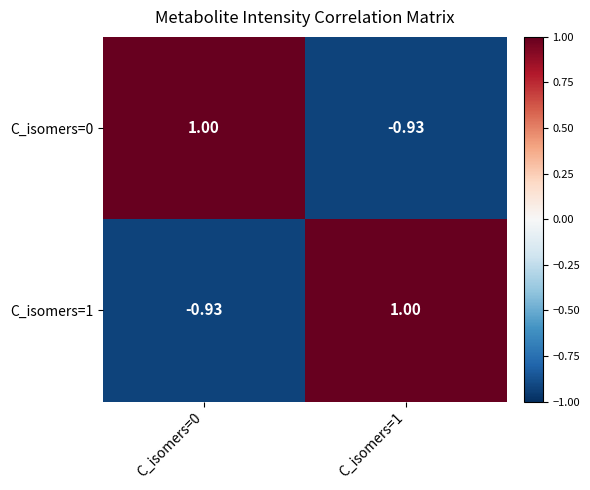

At C_isomers=1, list the series in order from largest to smallest.

C_isomers=1, C_isomers=0